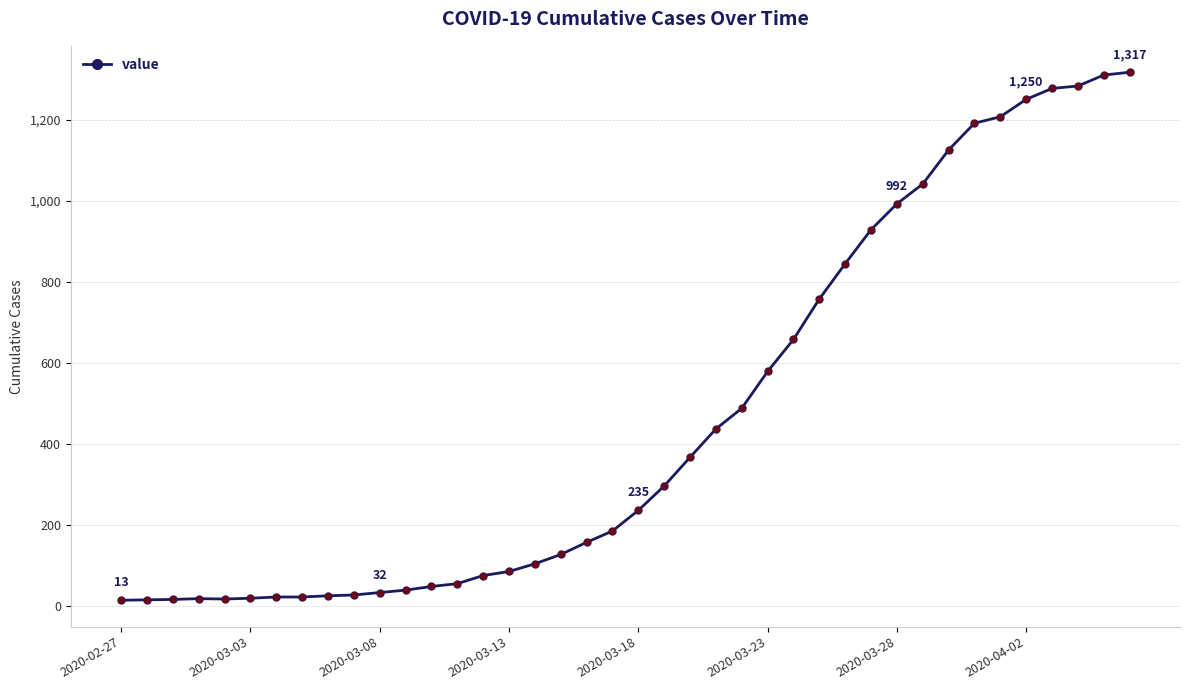

What is the greatest value displayed?

1317